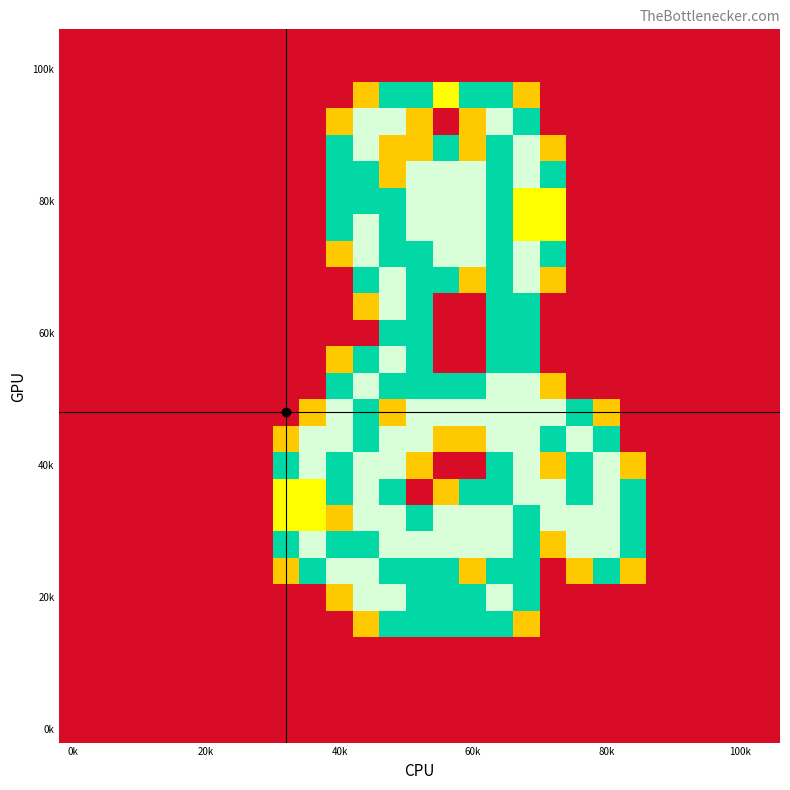

Count the number of categories in the chart.

27